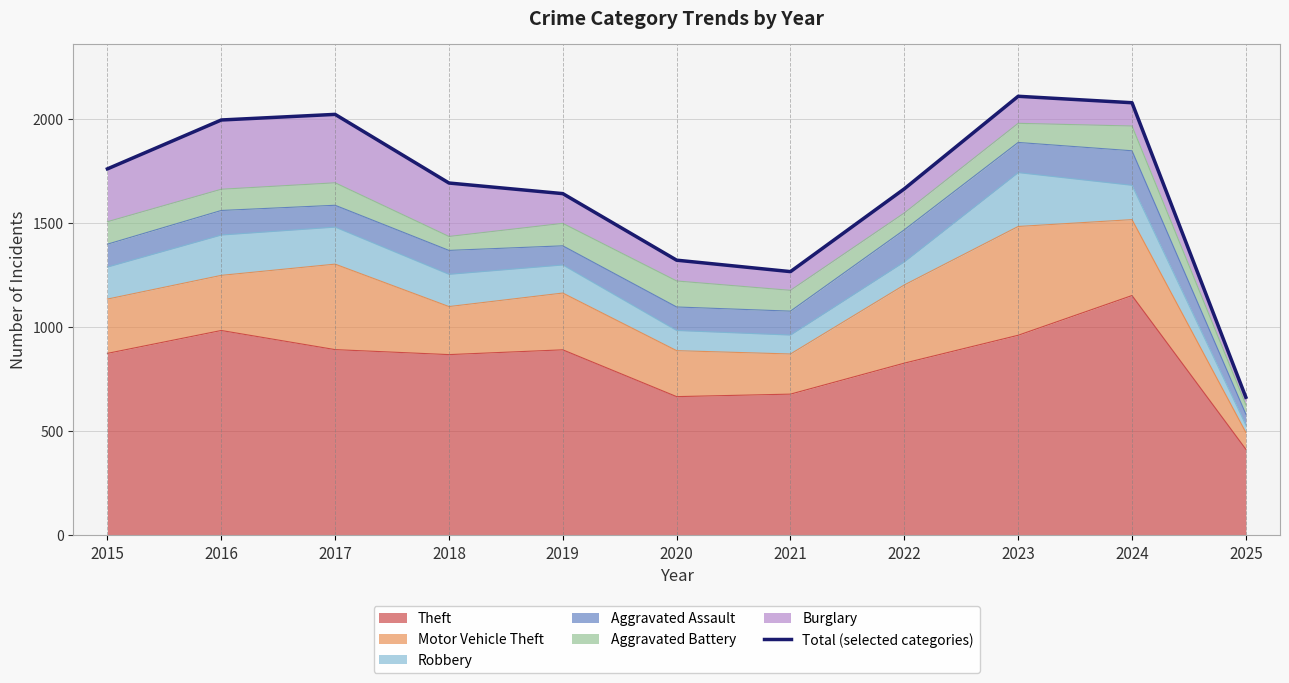

Reading left to right, list all the values displayed in this chart.

2015=1761	2016=1996	2017=2023	2018=1693	2019=1642	2020=1322	2021=1267	2022=1665	2023=2110	2024=2079	2025=663